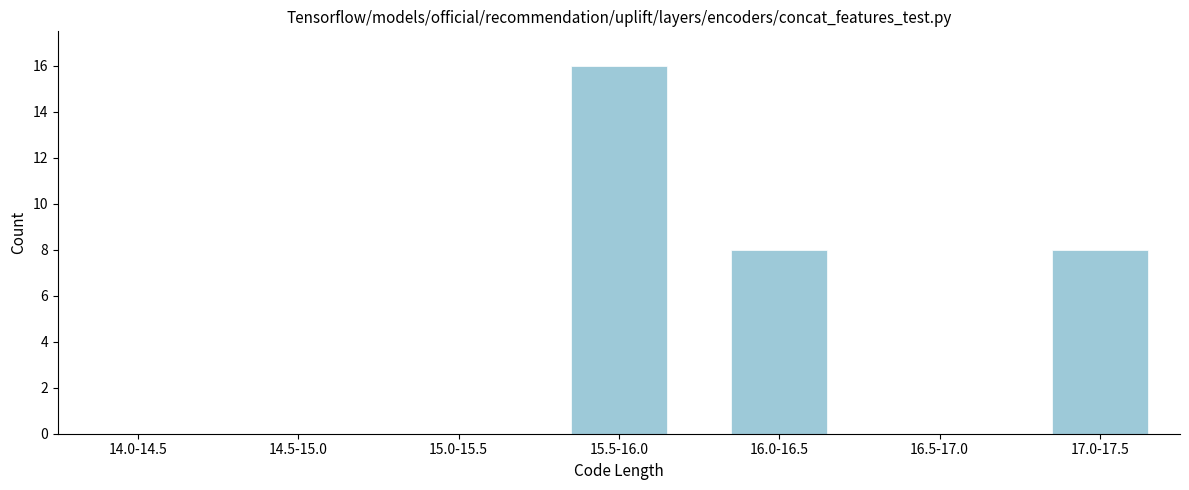

Reading left to right, list all the values displayed in this chart.

14.0-14.5=0	14.5-15.0=0	15.0-15.5=0	15.5-16.0=16	16.0-16.5=8	16.5-17.0=0	17.0-17.5=8